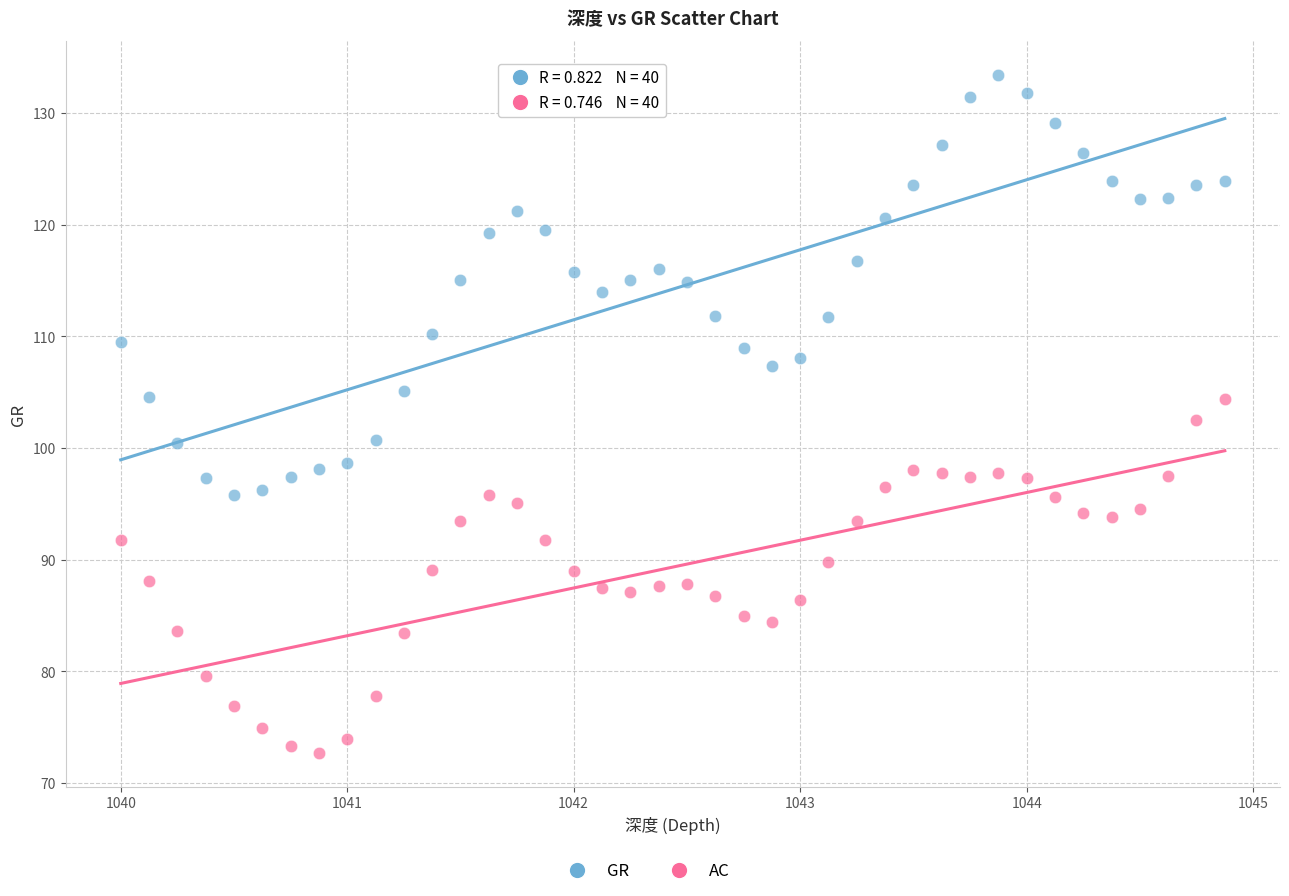

Which series has the widest spread of Y values?

GR